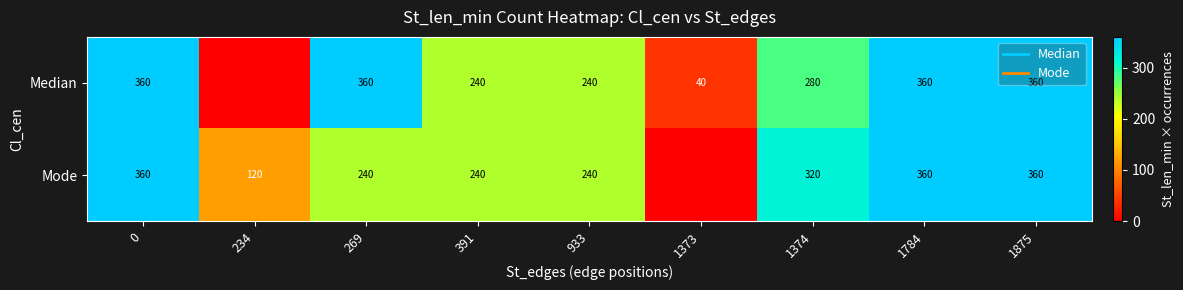

At how many categories does at least one series exceed 275?

5